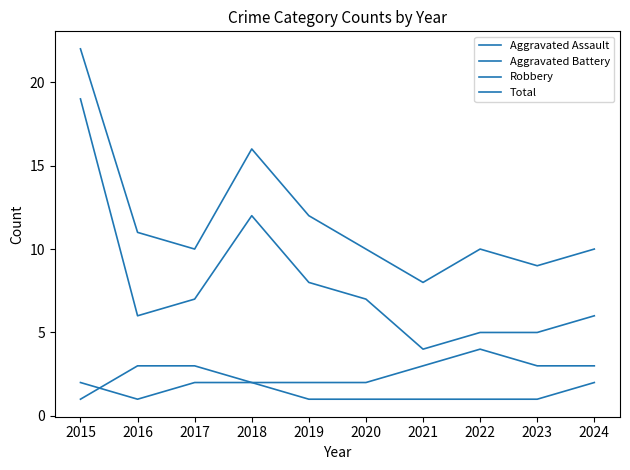

How many lines are shown in the chart?

4